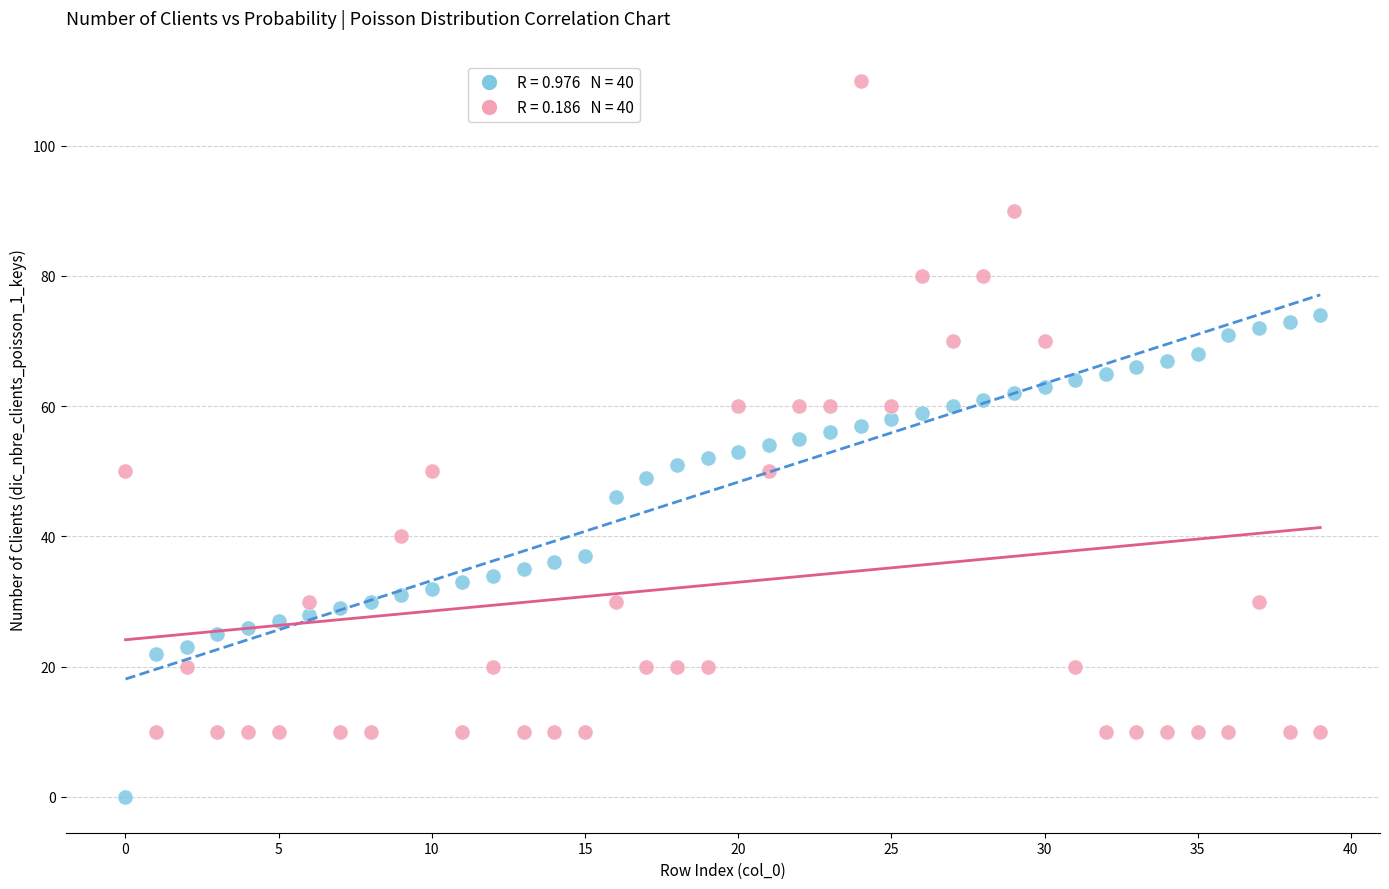

Across all data points, what is the range of Y values (max minus min)?

110.0